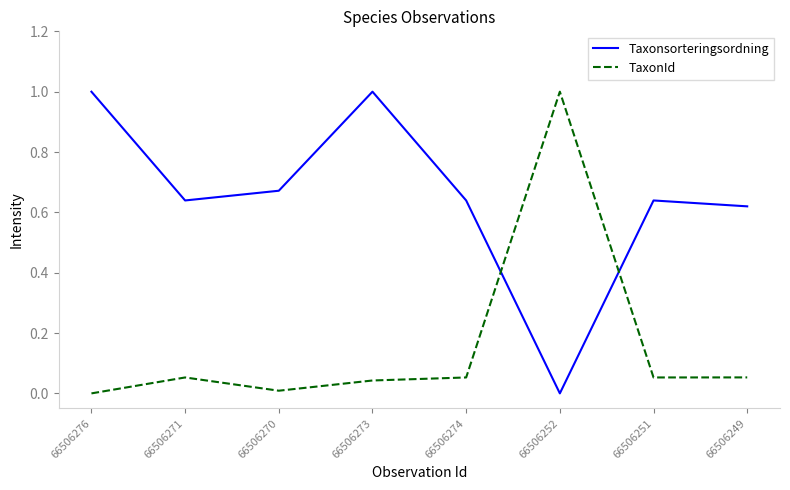

Rank the series by their average value, from lowest to highest.

TaxonId, Taxonsorteringsordning